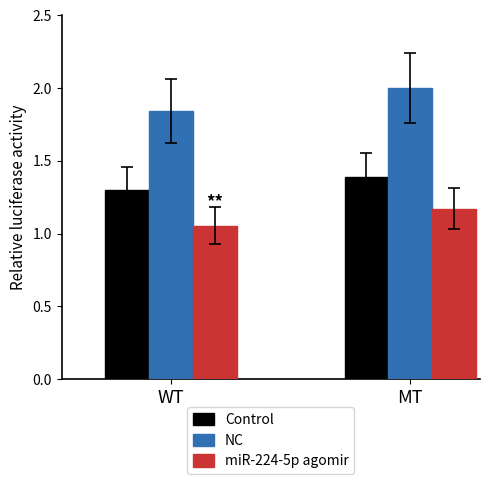

What are all the series names shown in the legend?

Control, NC, miR-224-5p agomir